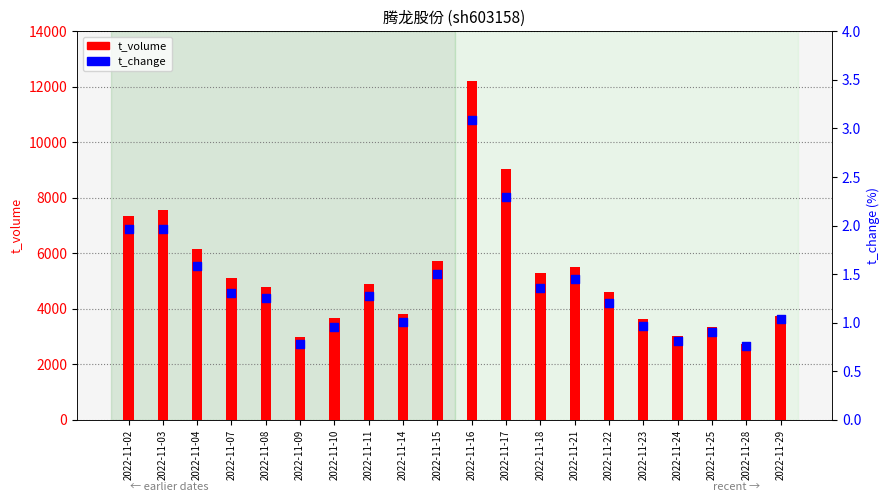

Is the value of t_change at 2022-11-04 greater than the value of t_volume at 2022-11-21?

No